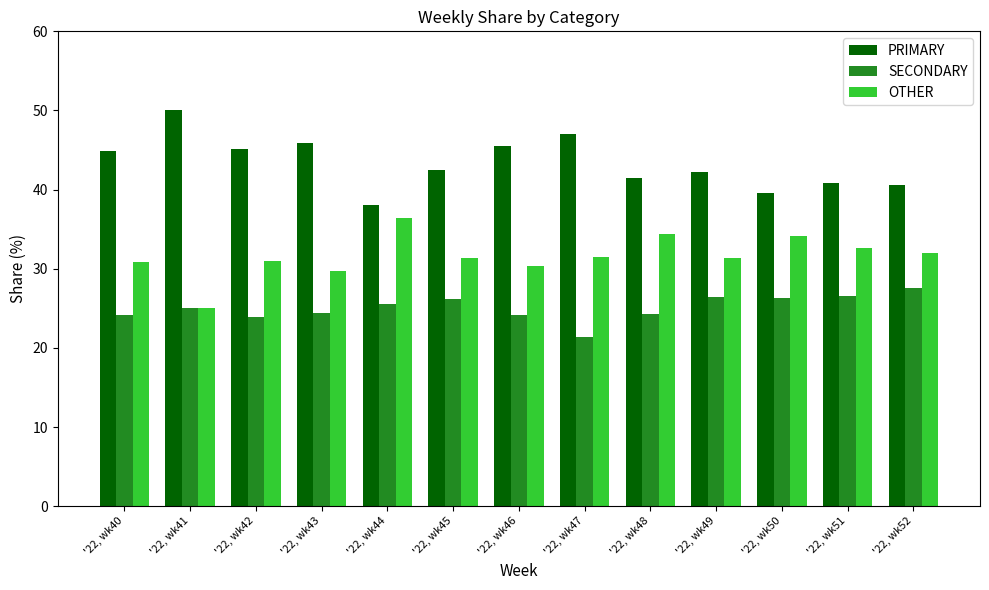

What is the difference between the maximum and minimum values in the OTHER series?

11.4